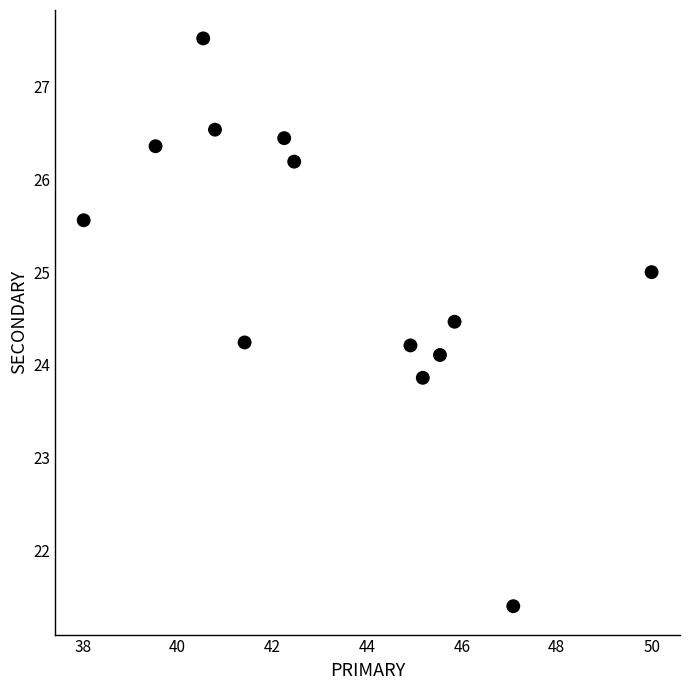

What is the range of Y values (max minus min)?

6.1